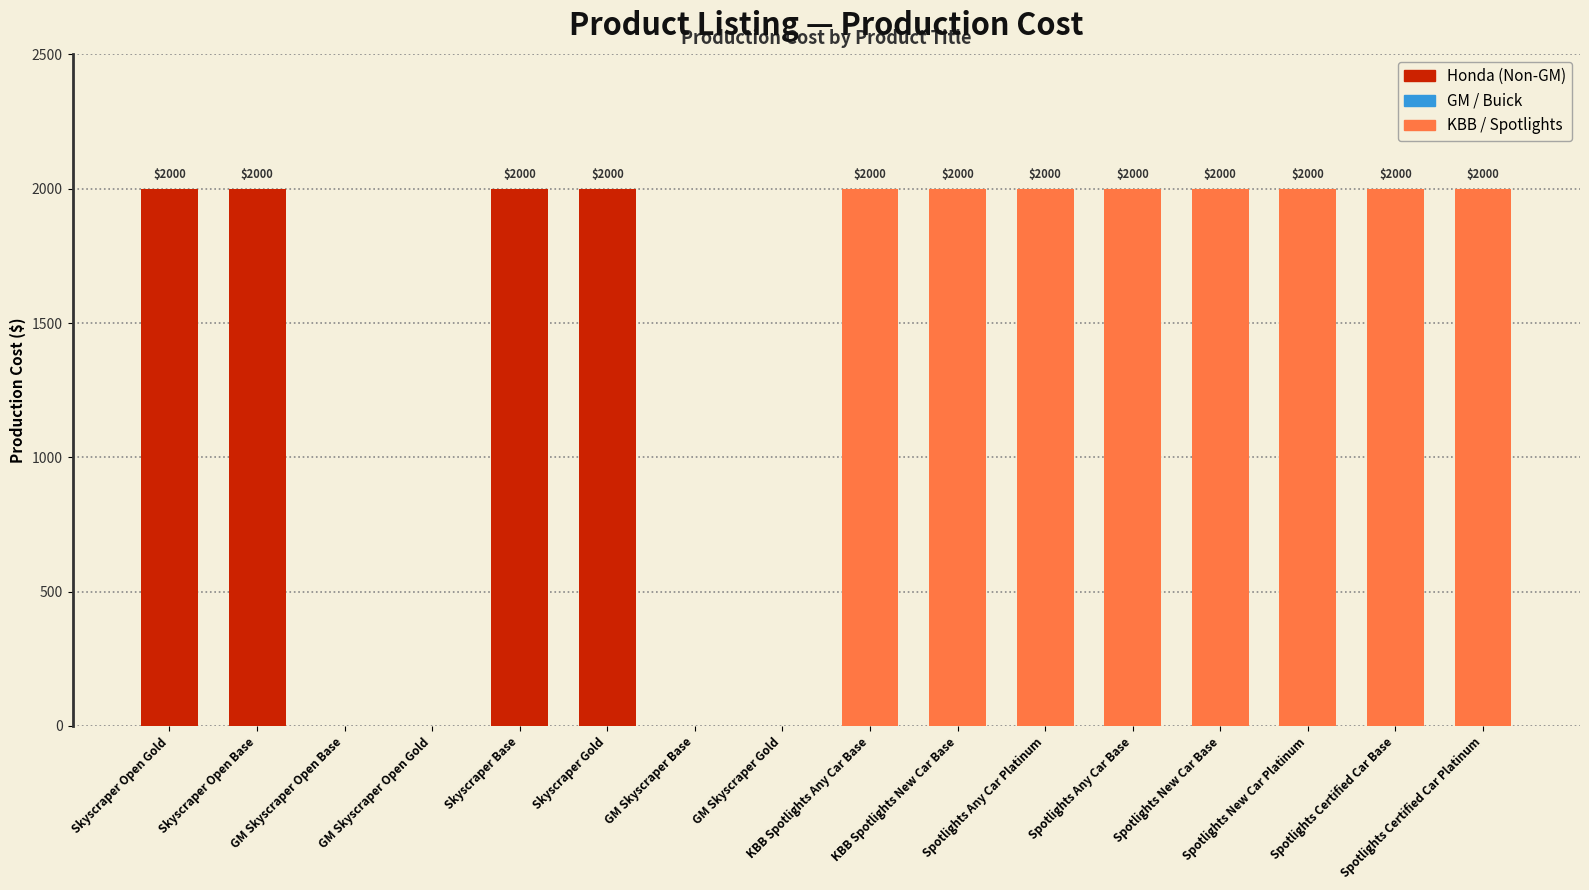

What is the maximum value shown in the chart?

2000